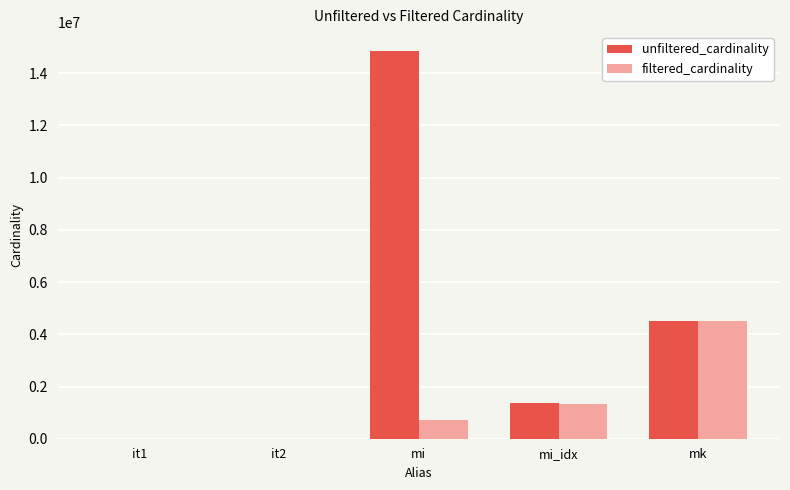

Between it1 and mk, which series saw the biggest shift?

filtered_cardinality